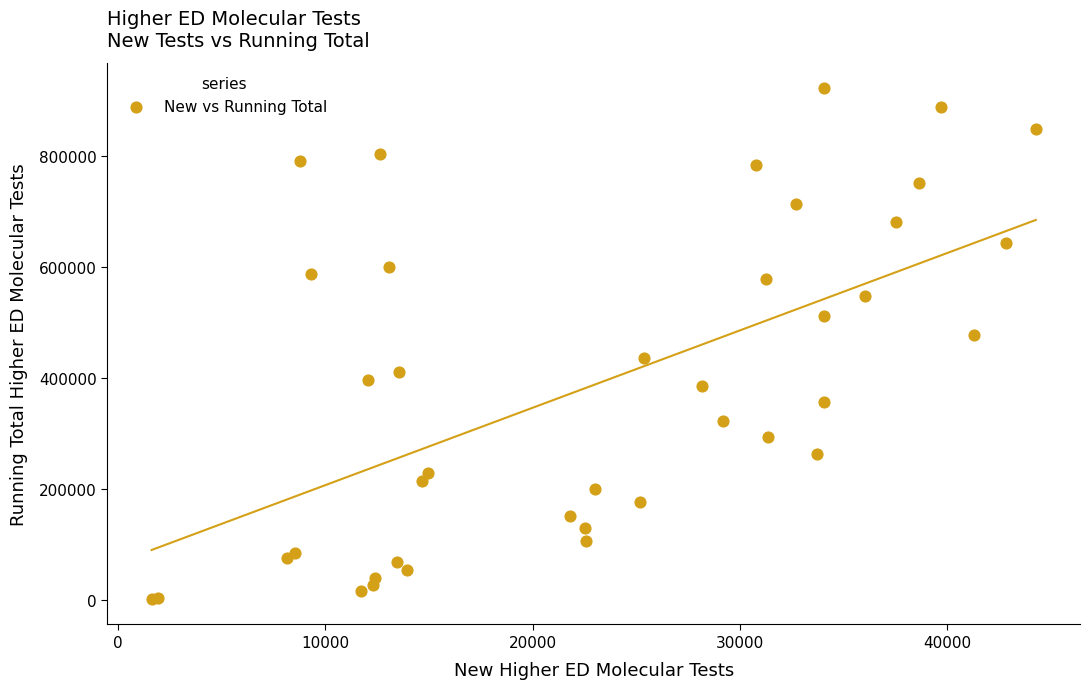

What Y value in the scatter plot is closest to 462414?

477579